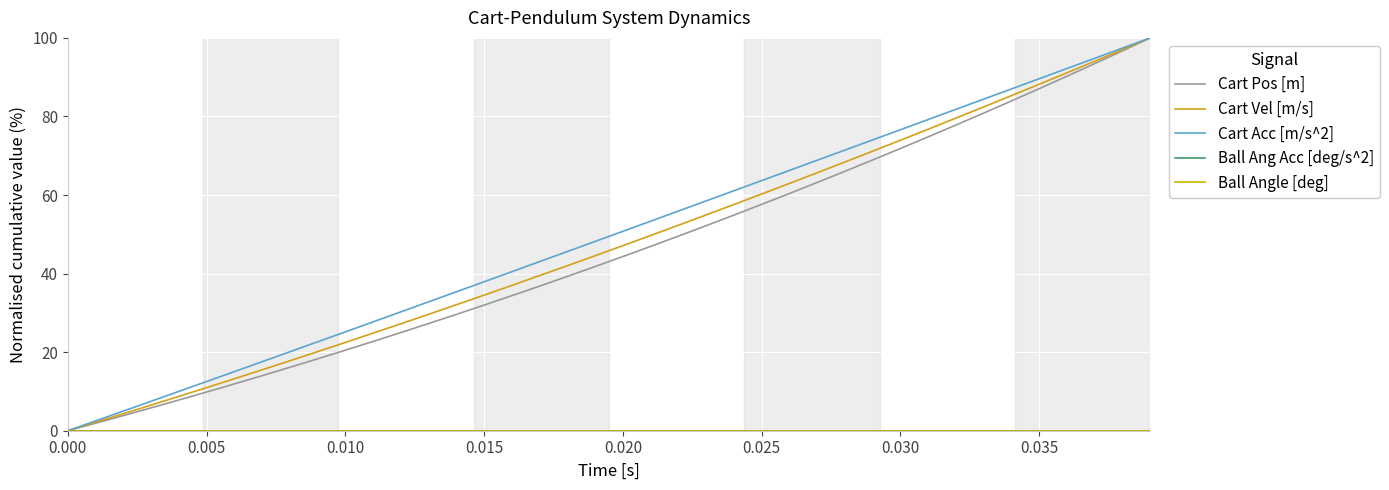

True or false: Cart Acc [m/s^2] has more than 1 points higher than both neighbors.

False